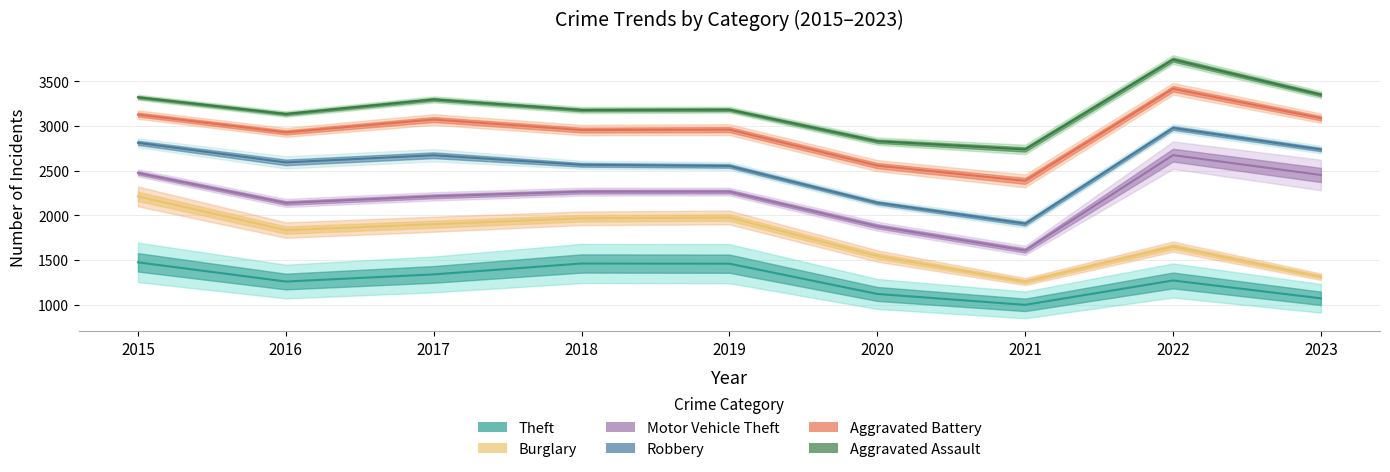

In Motor Vehicle Theft, how many points are lower than both neighbors (excluding endpoints)?

2